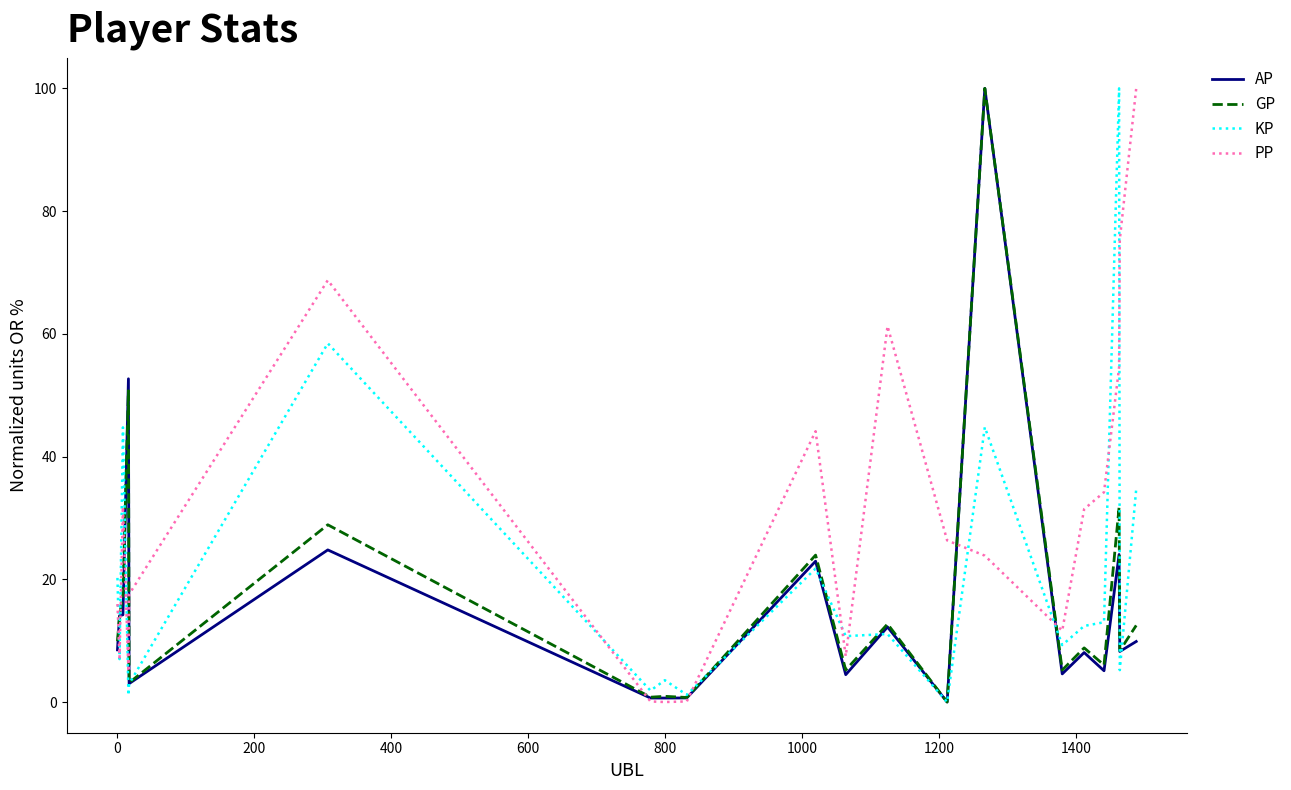

Which series has the largest total across all categories?

PP